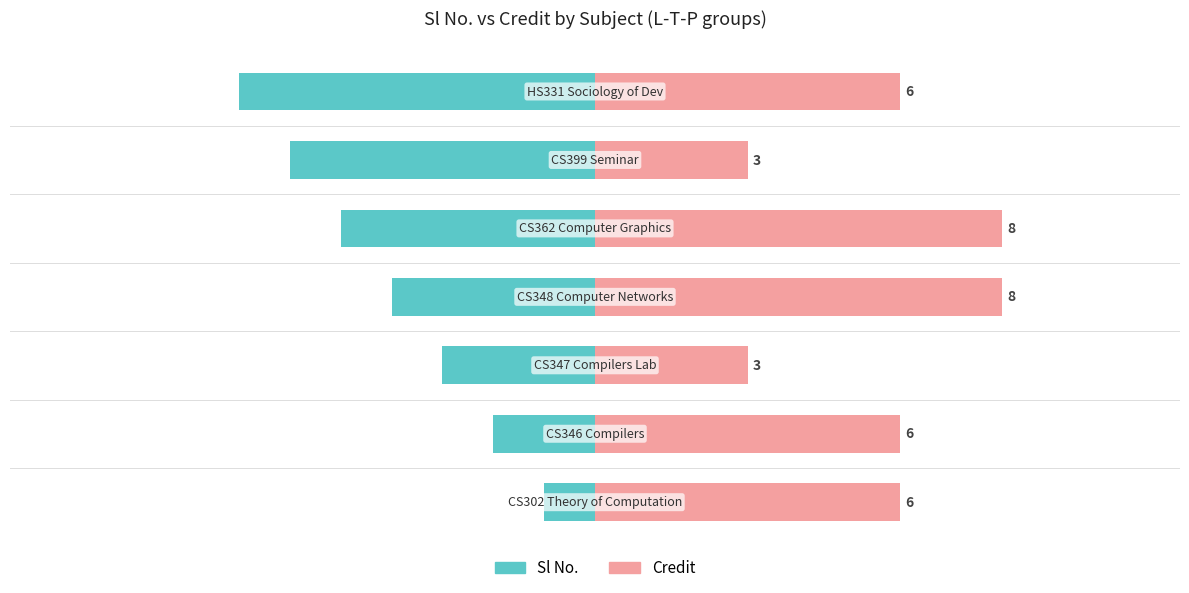

How many bars are there in each group?

2